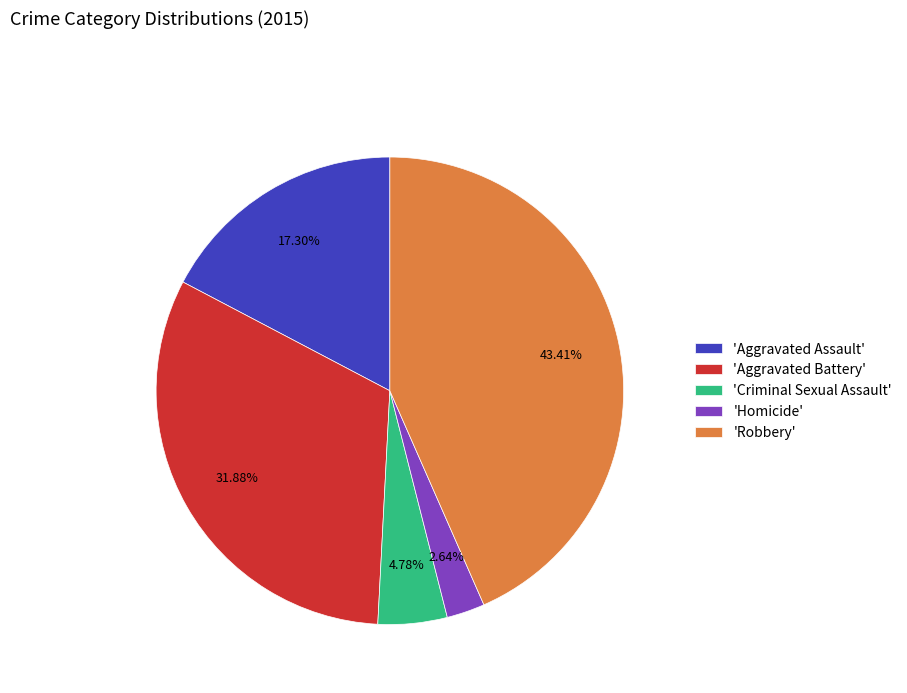

Rank the categories by value from highest to lowest.

'Robbery', 'Aggravated Battery', 'Aggravated Assault', 'Criminal Sexual Assault', 'Homicide'